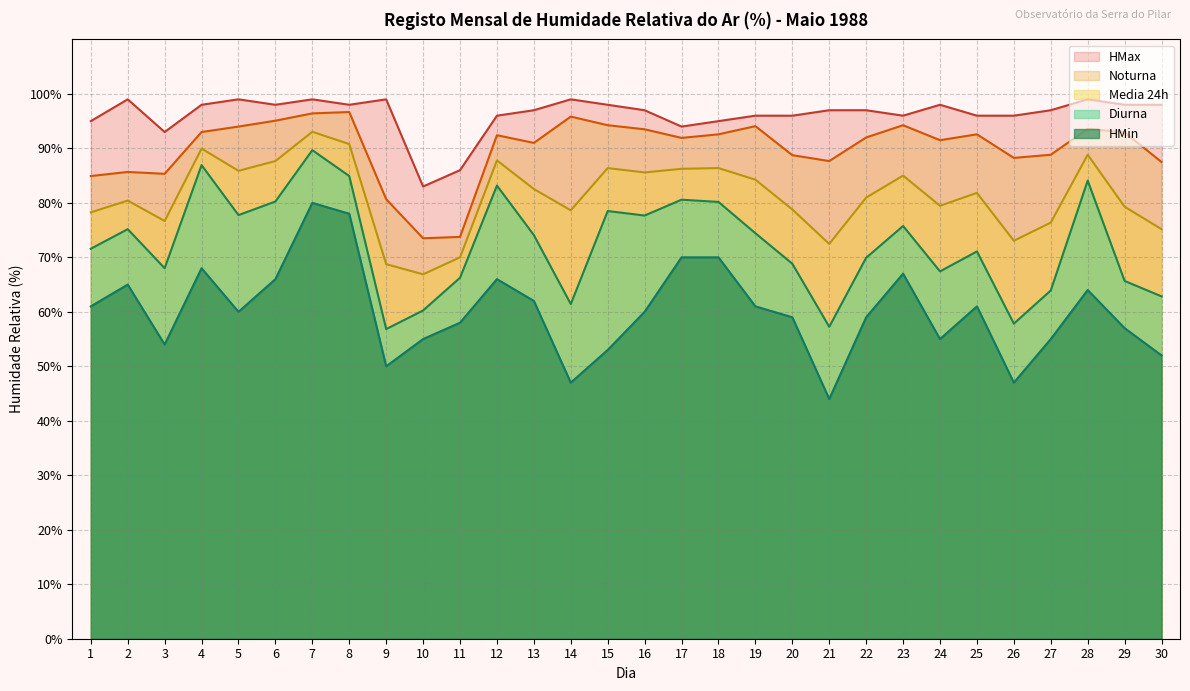

Reading left to right, list all the values displayed in this chart.

Diurna: 71.6	75.2	68.0	86.9	77.8	80.2	89.7	84.9	56.8	60.2	66.2	83.2	74.1	61.4	78.5	77.7	80.6	80.2	74.4	68.8	57.2	69.9	75.8	67.4	71.1	57.8	63.9	84.1	65.7	62.8
Noturna: 84.9	85.7	85.3	93.0	94.0	95.1	96.4	96.7	80.7	73.5	73.8	92.4	91.0	95.8	94.2	93.5	91.9	92.6	94.1	88.8	87.7	92.0	94.2	91.5	92.6	88.2	88.8	93.6	92.9	87.5
Media 24h: 78.2	80.4	76.7	90.0	85.9	87.7	93.0	90.8	68.8	66.9	70.0	87.8	82.5	78.6	86.4	85.6	86.2	86.4	84.2	78.8	72.5	81.0	85.0	79.5	81.8	73.0	76.4	88.8	79.3	75.2
HMax: 95.0	99.0	93.0	98.0	99.0	98.0	99.0	98.0	99.0	83.0	86.0	96.0	97.0	99.0	98.0	97.0	94.0	95.0	96.0	96.0	97.0	97.0	96.0	98.0	96.0	96.0	97.0	99.0	98.0	98.0
HMin: 61.0	65.0	54.0	68.0	60.0	66.0	80.0	78.0	50.0	55.0	58.0	66.0	62.0	47.0	53.0	60.0	70.0	70.0	61.0	59.0	44.0	59.0	67.0	55.0	61.0	47.0	55.0	64.0	57.0	52.0